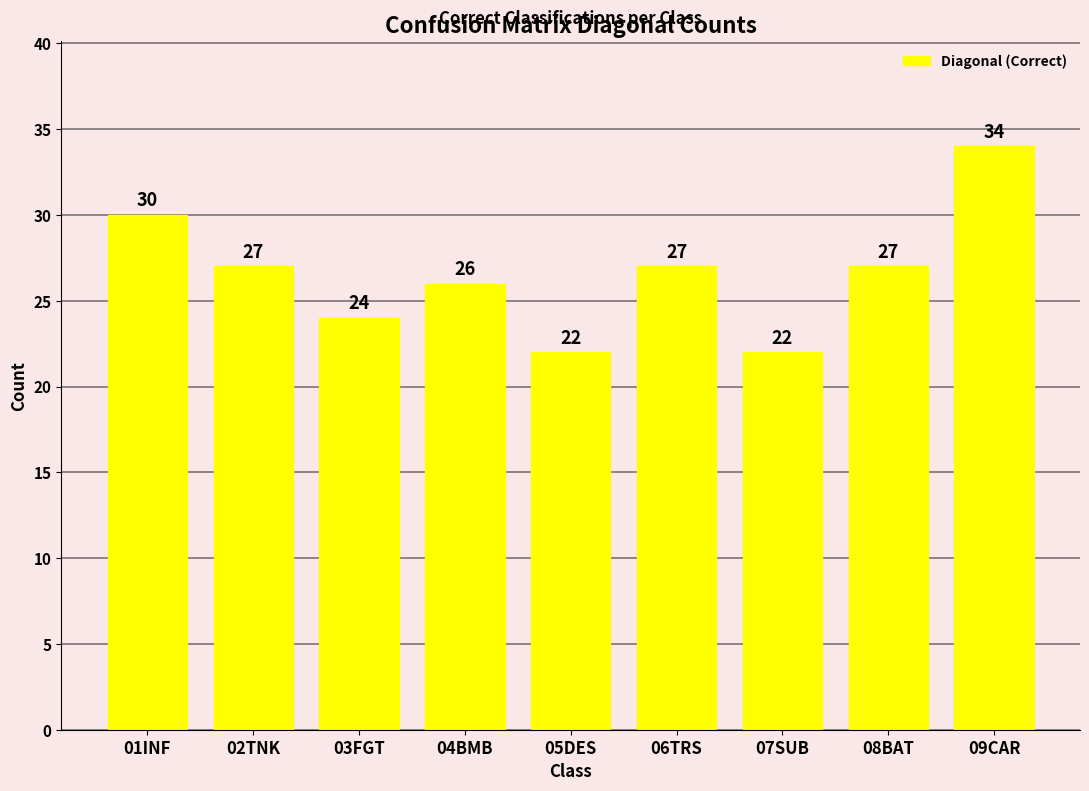

What is the sum of all values?

239